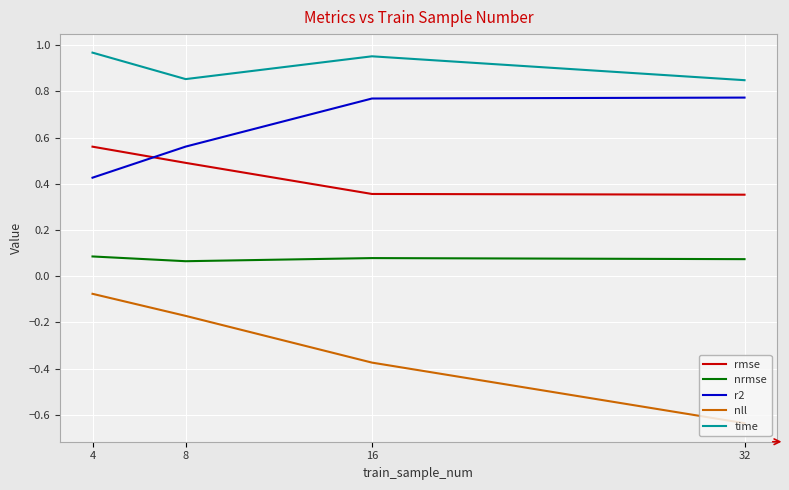

Is this an area chart (filled region under the line)?

No